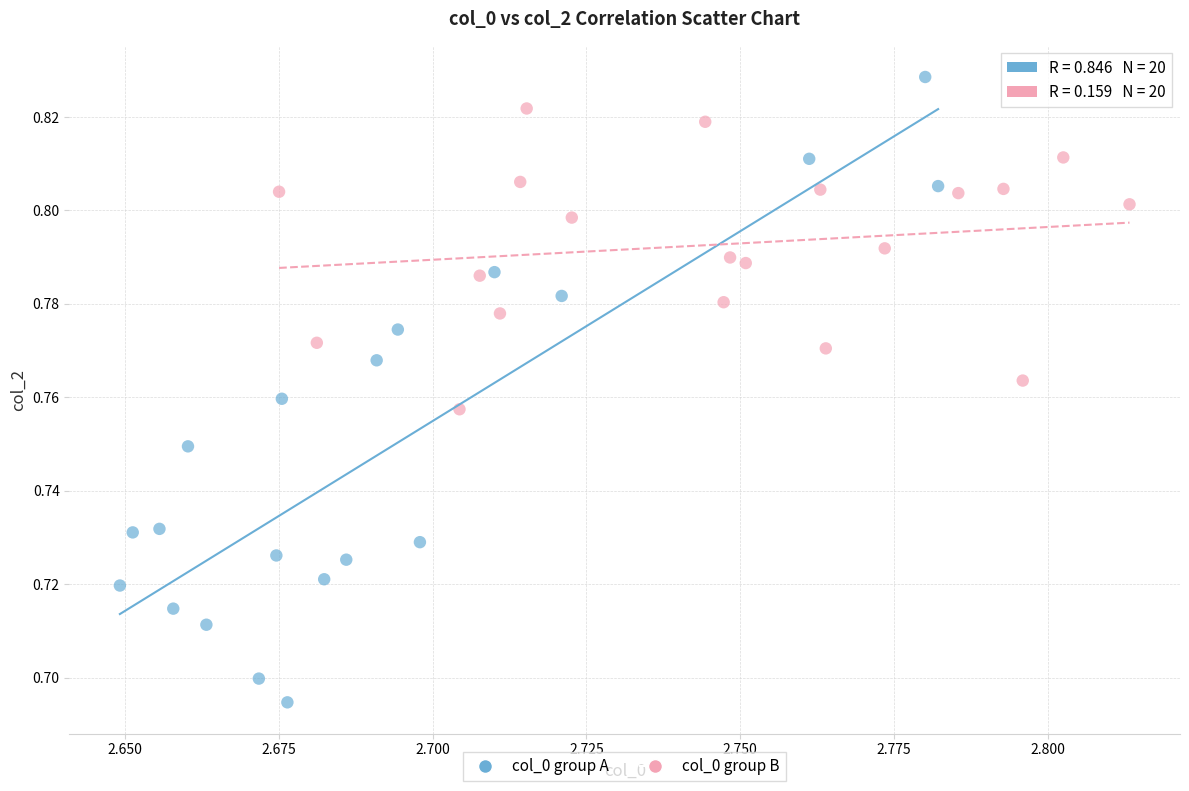

Which series reaches the maximum Y coordinate?

col_0 group A